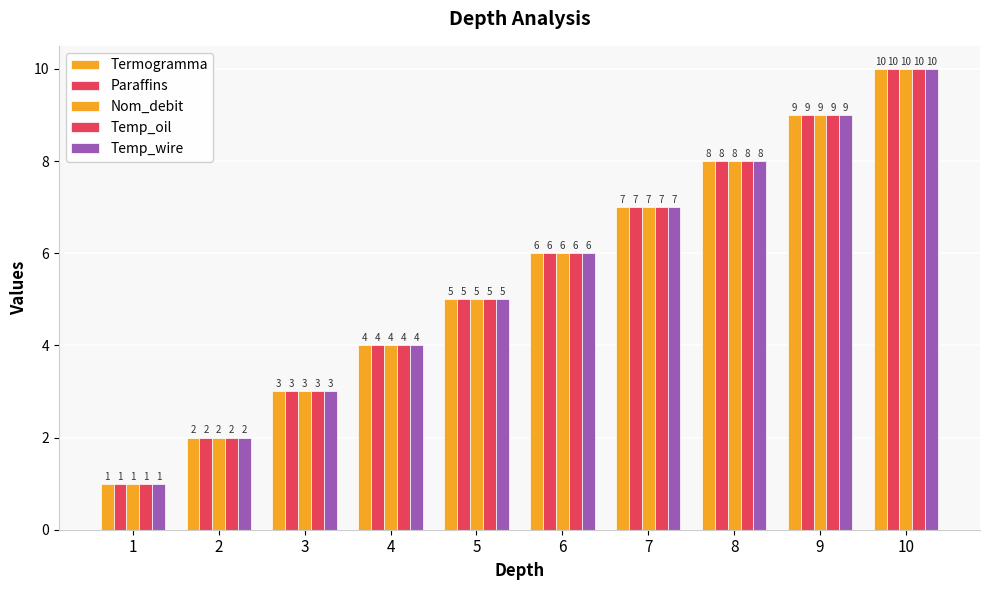

At which category is the sum across all series the highest?

10